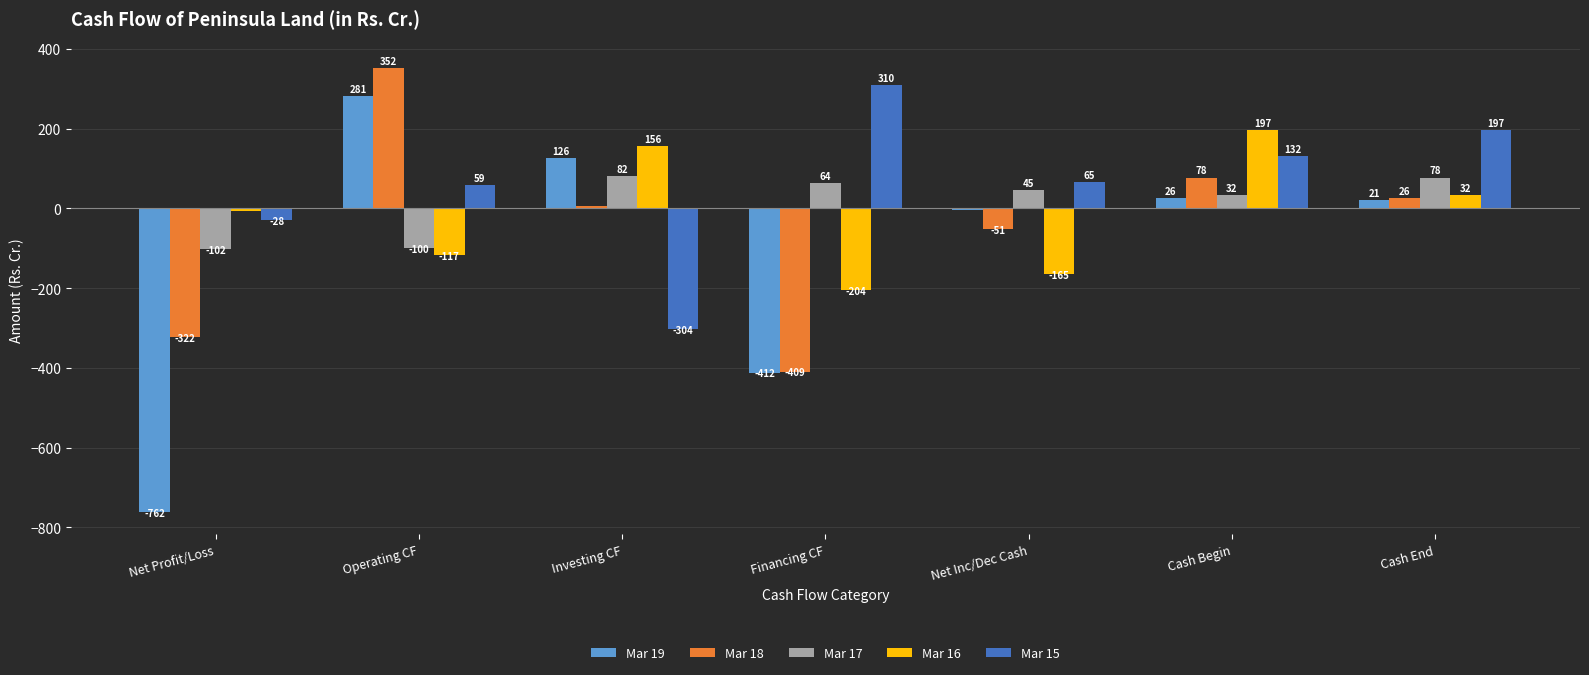

Rank the series by their maximum value, from lowest to highest.

Mar 17, Mar 16, Mar 19, Mar 15, Mar 18